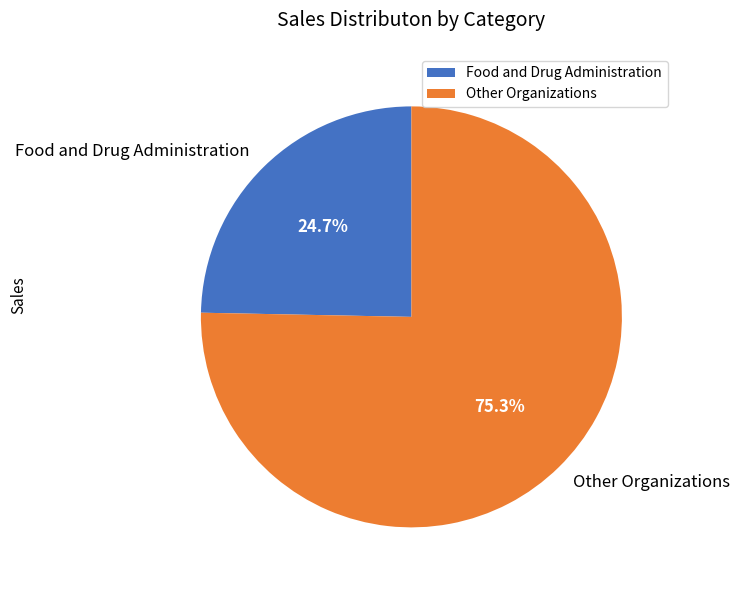

Approximately how many times larger is the value at Food and Drug Administration compared to Other Organizations?

0.3